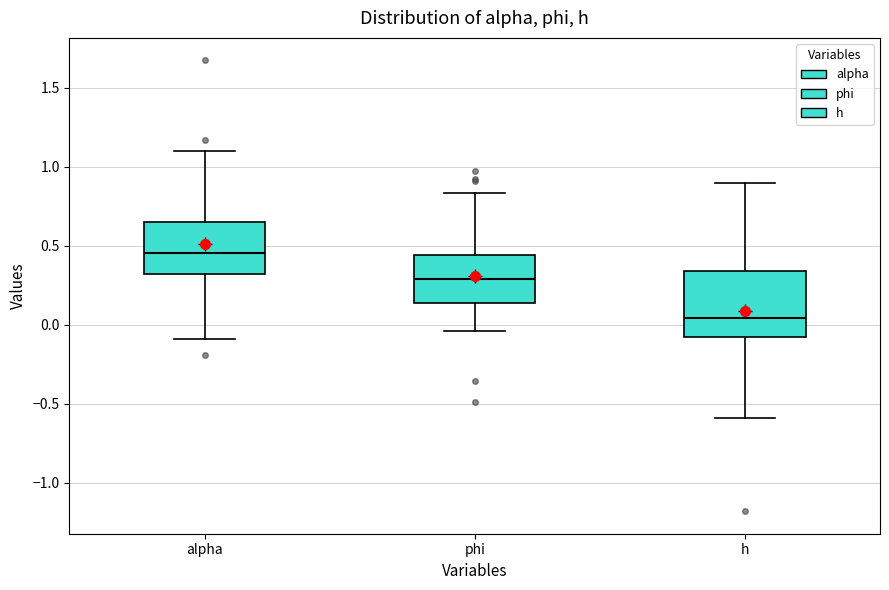

Reading left to right, transcribe this box plot: for each box, give where its median line is, the range the box spans, and where its two whiskers end, as read against the y-axis. The values are not printed on the chart, so give them approximately, as read against the axis.

alpha: median 0.45, box 0.30 to 0.65, whiskers -0.10 to 1.10
phi: median 0.30, box 0.15 to 0.45, whiskers -0.05 to 0.85
h: median 0.05, box -0.10 to 0.35, whiskers -0.60 to 0.90